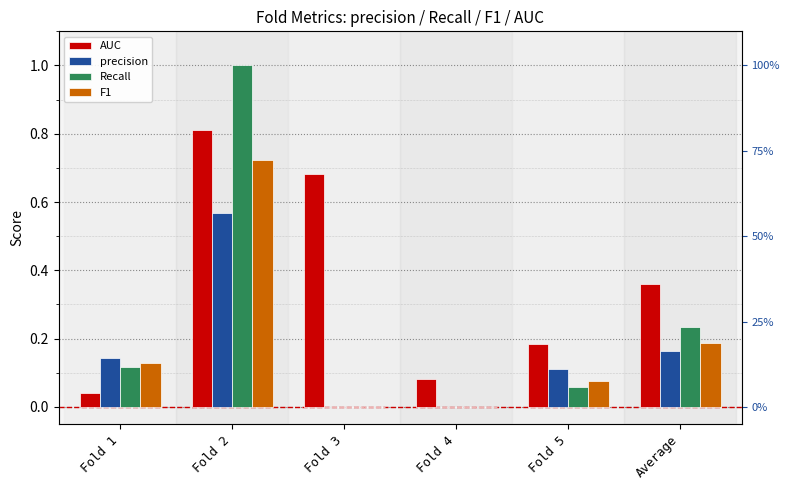

Reading right to left, list all the values displayed in this chart.

AUC: 0.4	0.2	0.1	0.7	0.8	0.0
precision: 0.2	0.1	0.0	0.0	0.6	0.1
Recall: 0.2	0.1	0.0	0.0	1.0	0.1
F1: 0.2	0.1	0.0	0.0	0.7	0.1